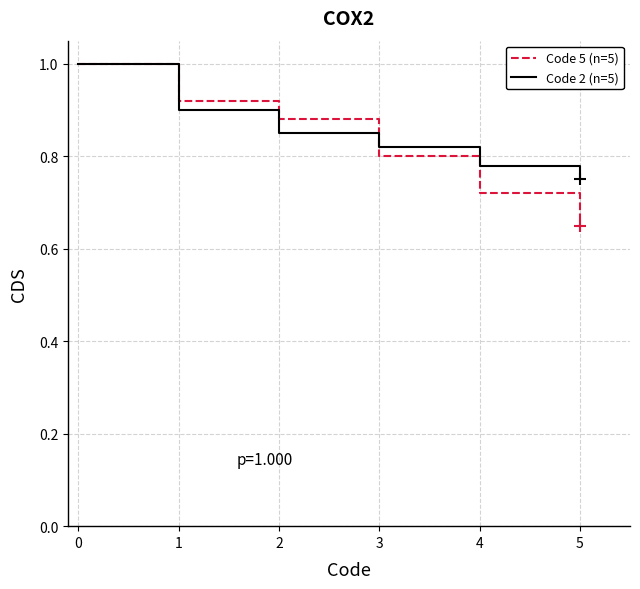

What is the total value across all series at 0?

2.0